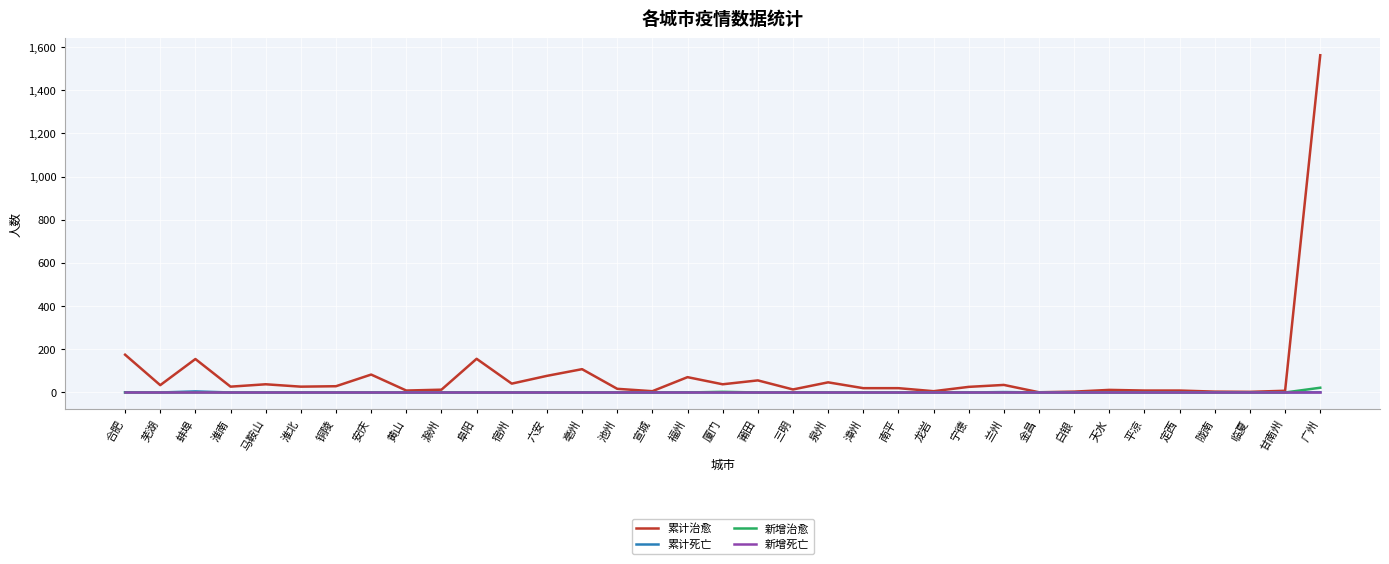

Which series has the widest spread of values?

累计治愈